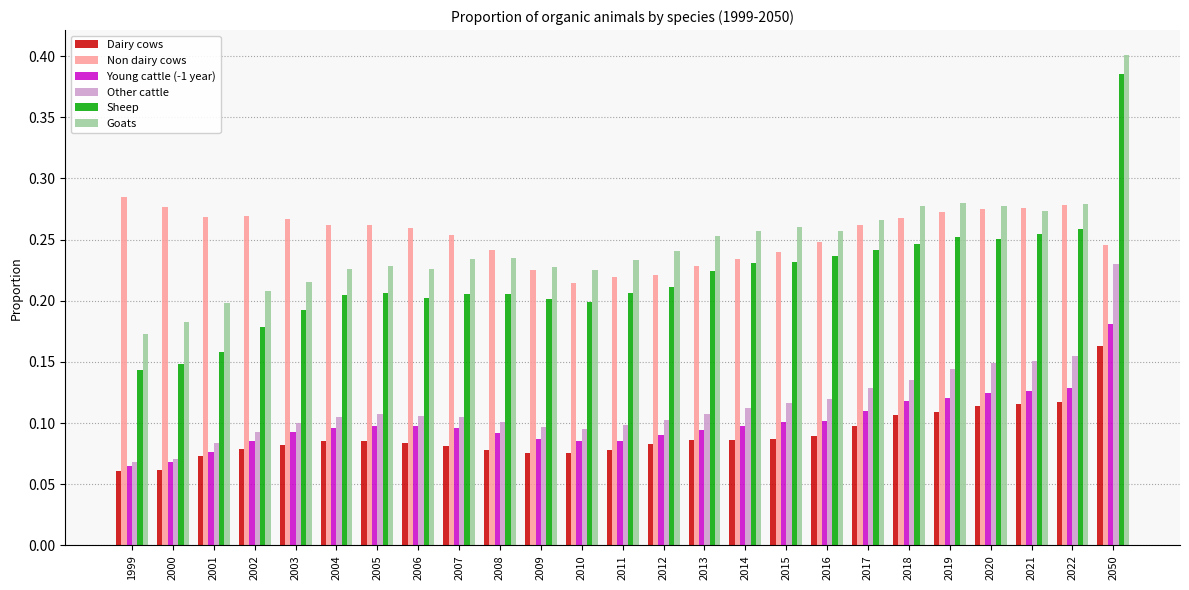

What is the sum of all Non dairy cows values?

6.4